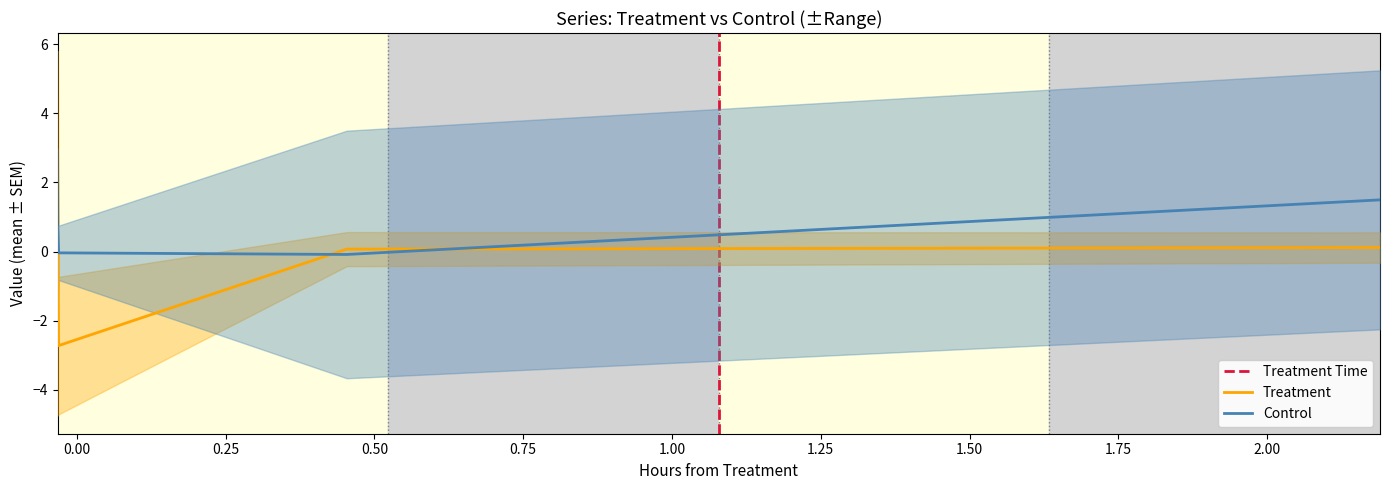

What is the minimum value for Treatment?

-2.7